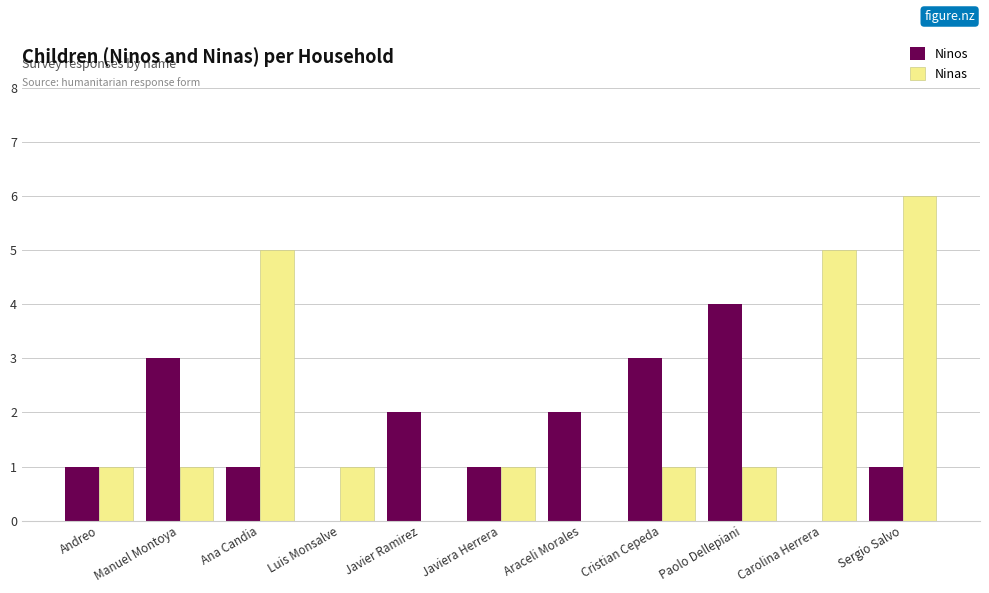

Which series changed the most between Javiera Herrera and Sergio Salvo?

Ninas